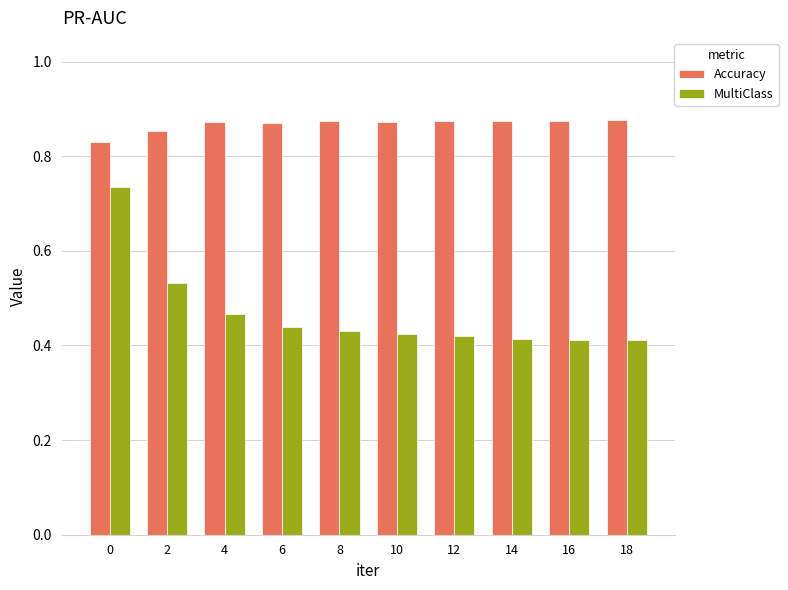

True or false: MultiClass has a value of 0.2 at 4.

False